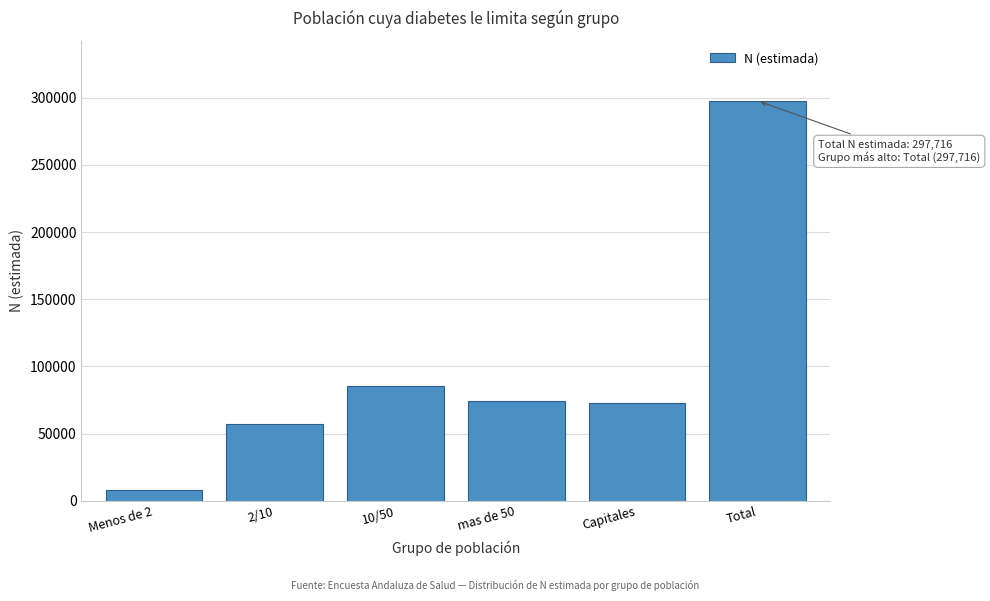

What is the greatest value displayed?

297716